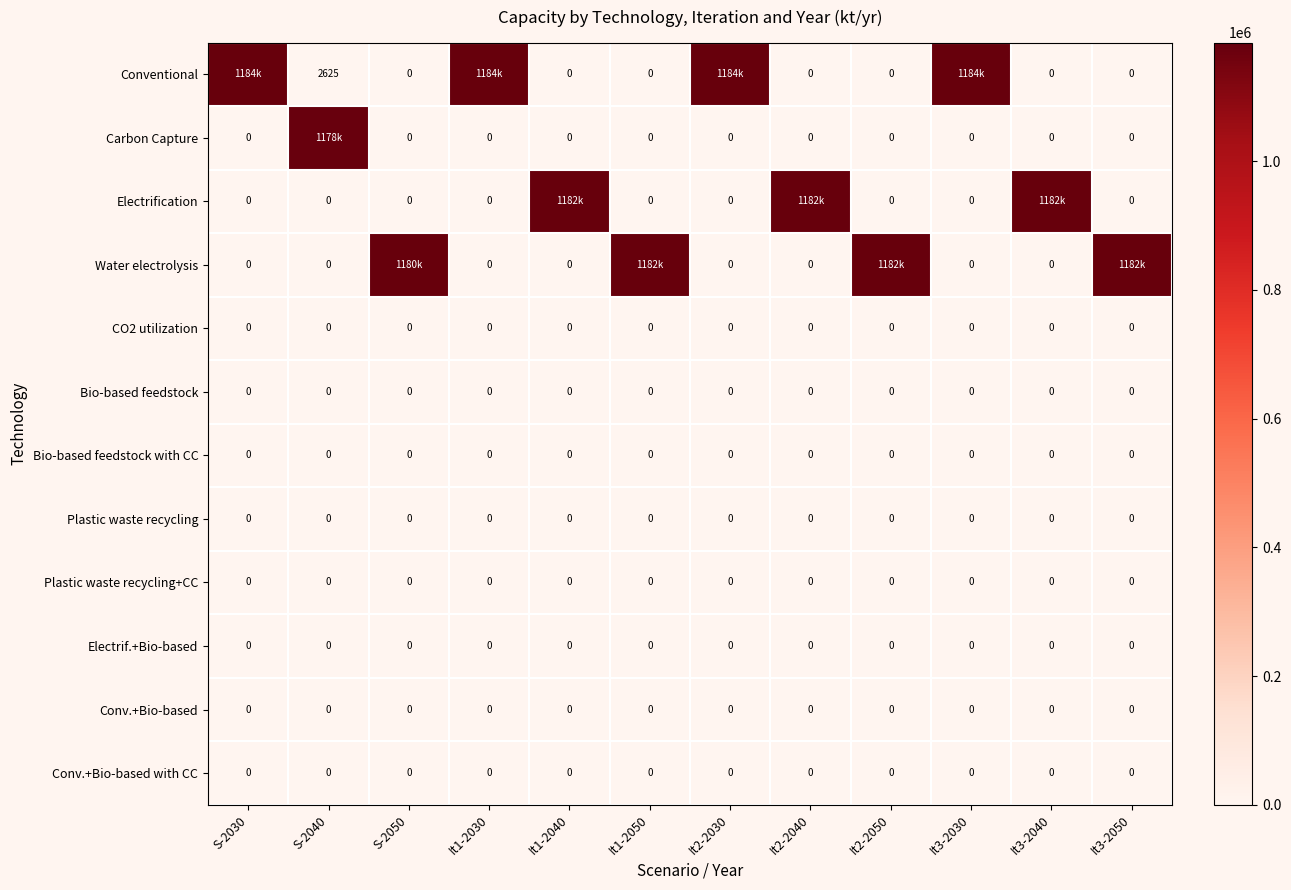

Where is Plastic waste recycling+CC nearest to the value 0?

S-2030